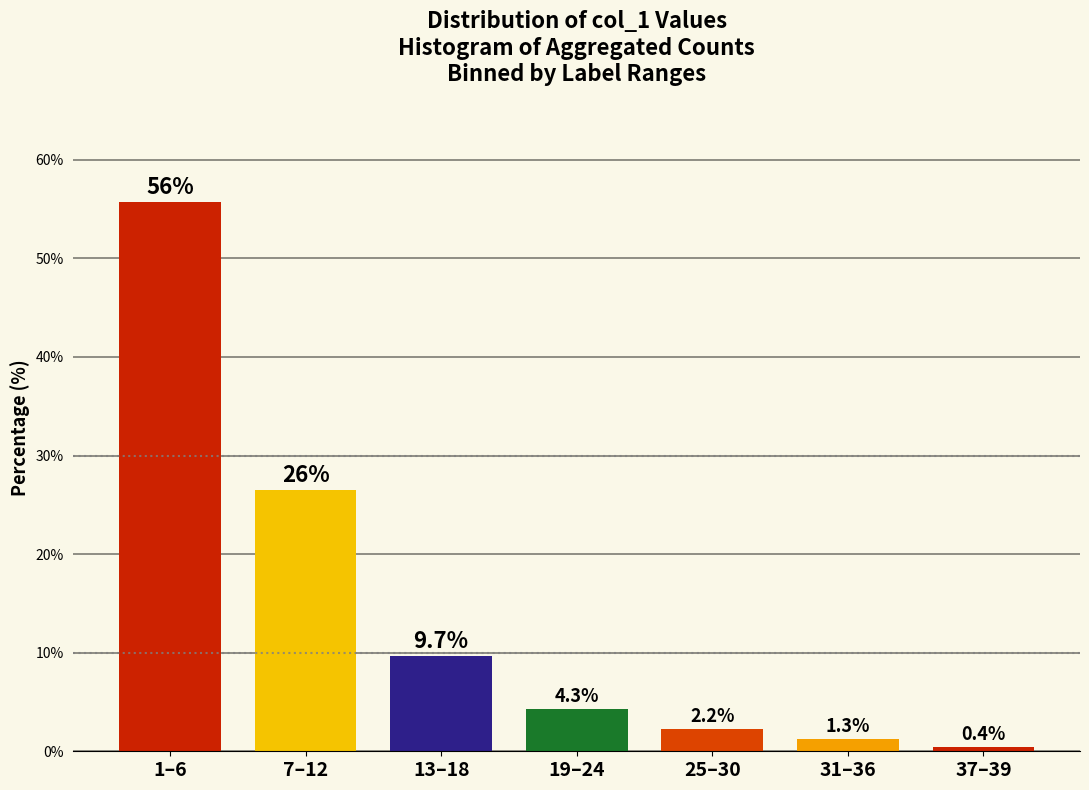

Reading right to left, transcribe all the data shown in this chart.

37–39=0.4	31–36=1.3	25–30=2.2	19–24=4.3	13–18=9.7	7–12=26.5	1–6=55.7